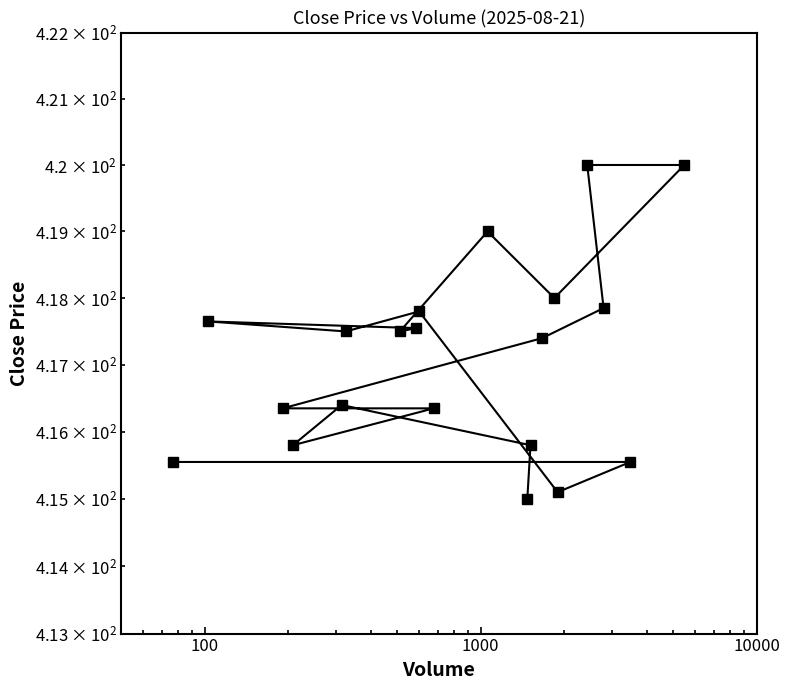

What is the smallest value displayed?

415.0